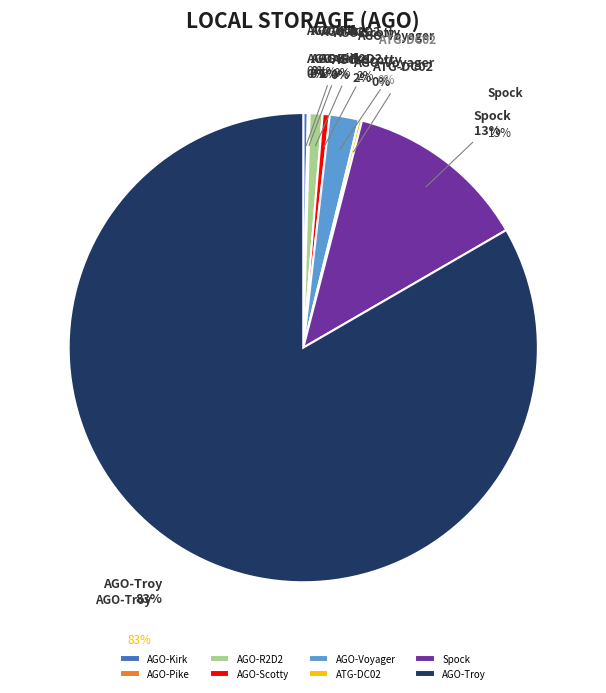

True or false: AGO-Troy accounts for 83% of the total.

True